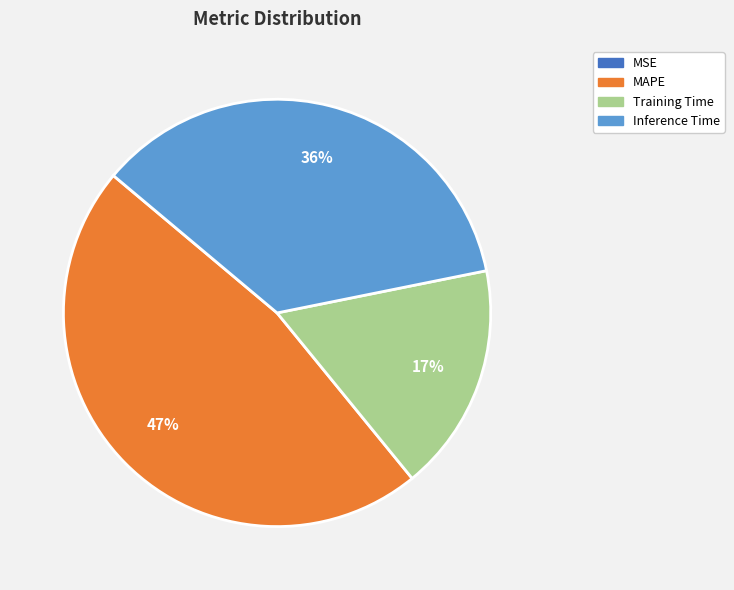

Which has a higher value, MAPE or Training Time?

MAPE